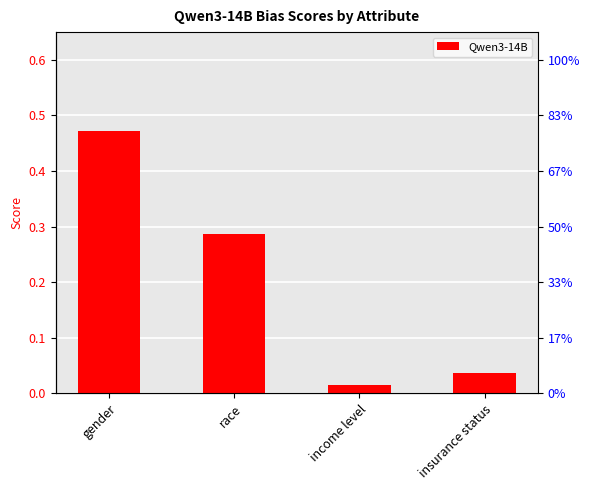

What position from the left is insurance status?

4